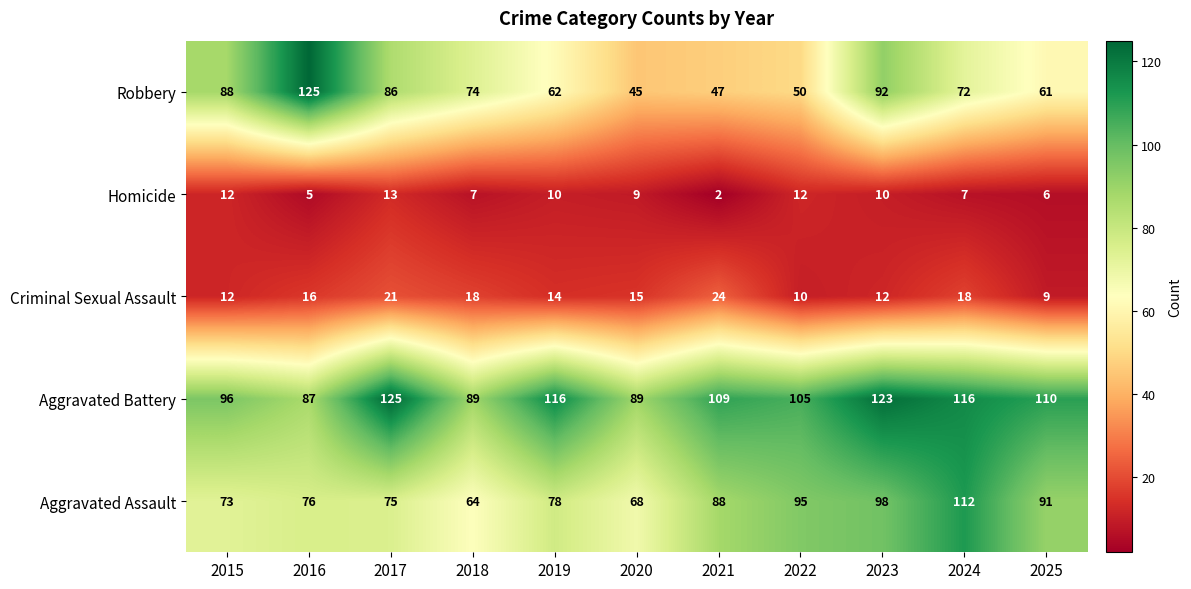

Where is Aggravated Assault nearest to the value 88?

2021